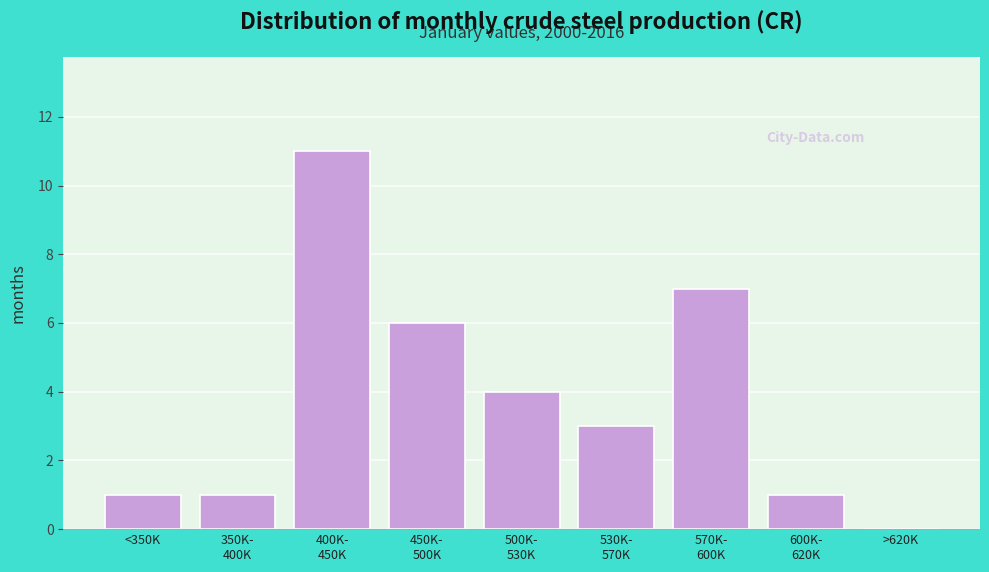

What is the maximum value shown in the chart?

11